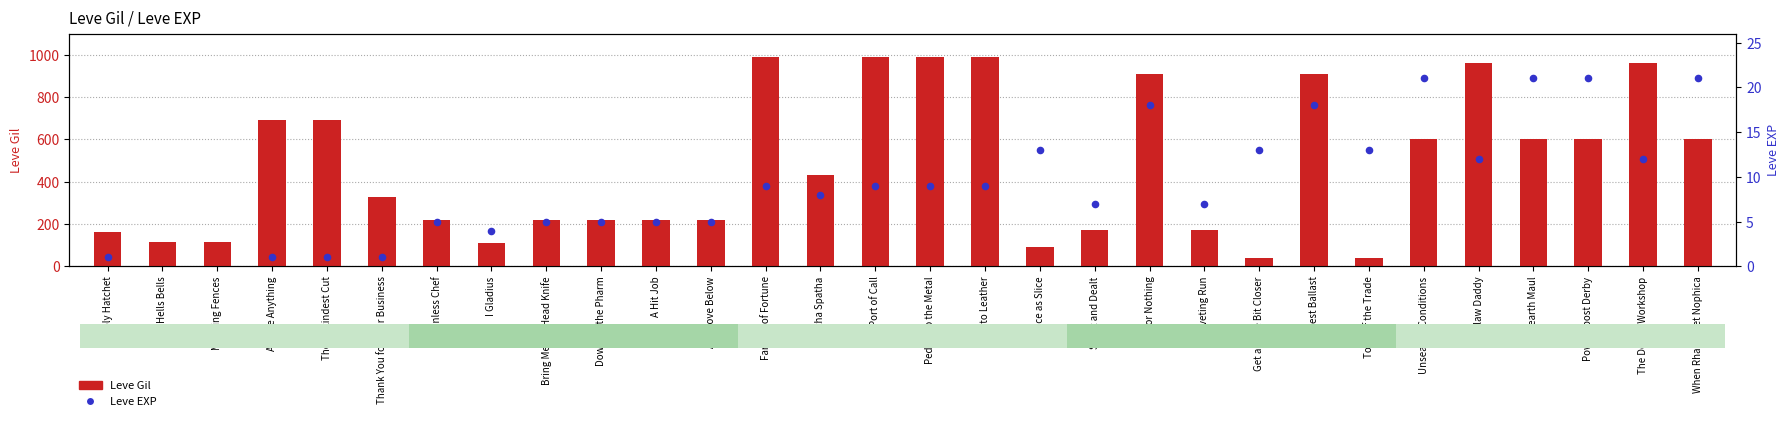

Which series reaches the minimum Y coordinate?

Leve EXP